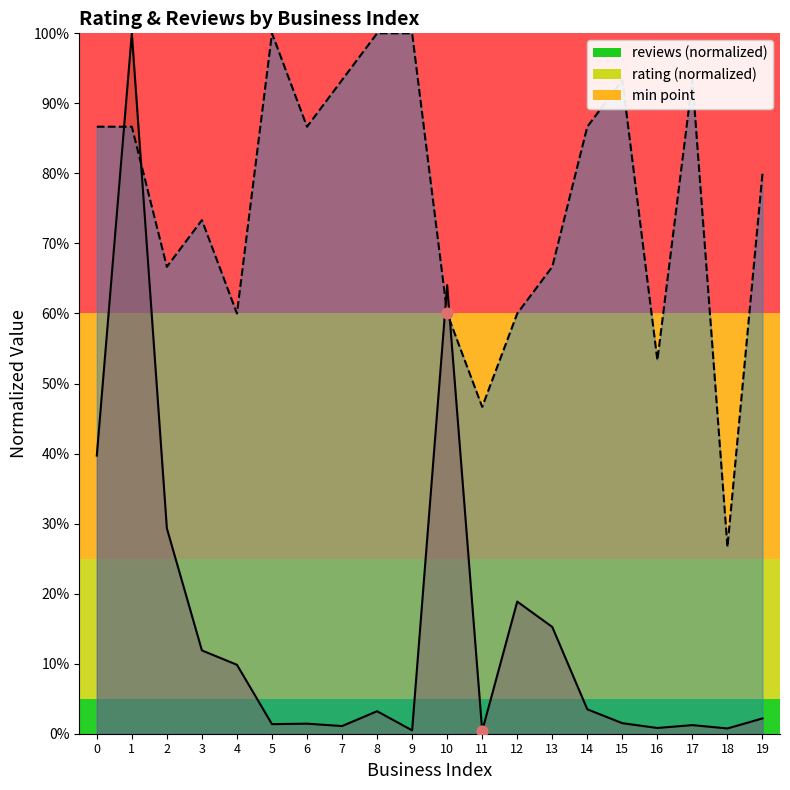

Which series reaches the maximum Y coordinate?

rating